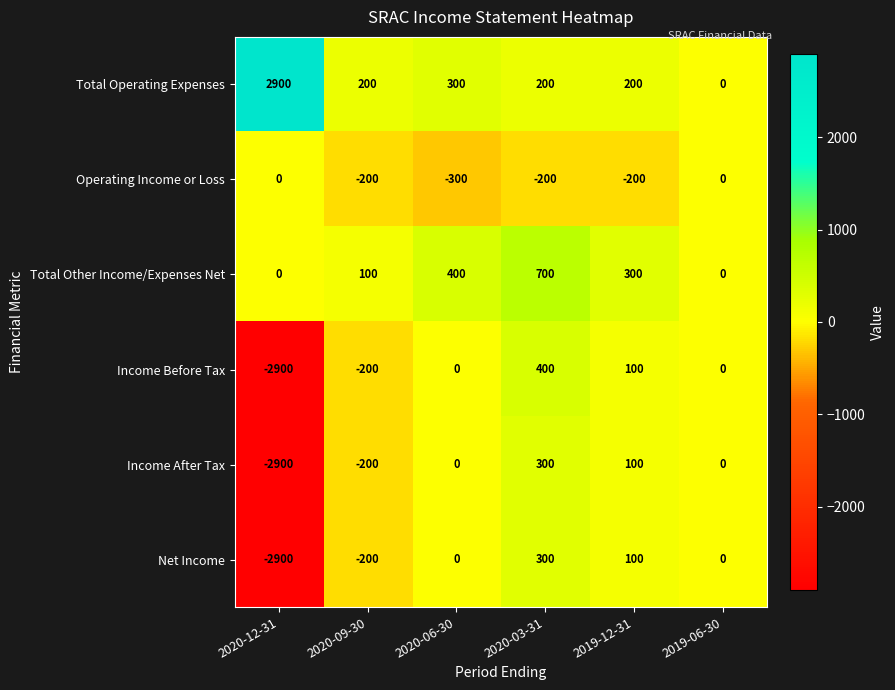

At which category is the sum across all series the highest?

2020-03-31